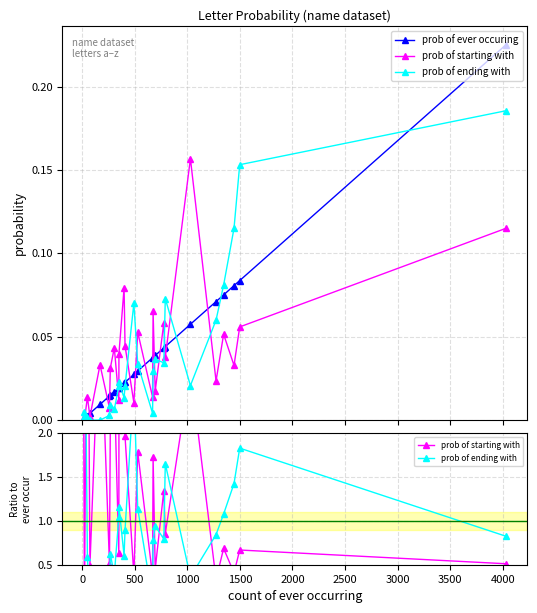

True or false: prob of ending with and prob of starting with cross at least once.

True